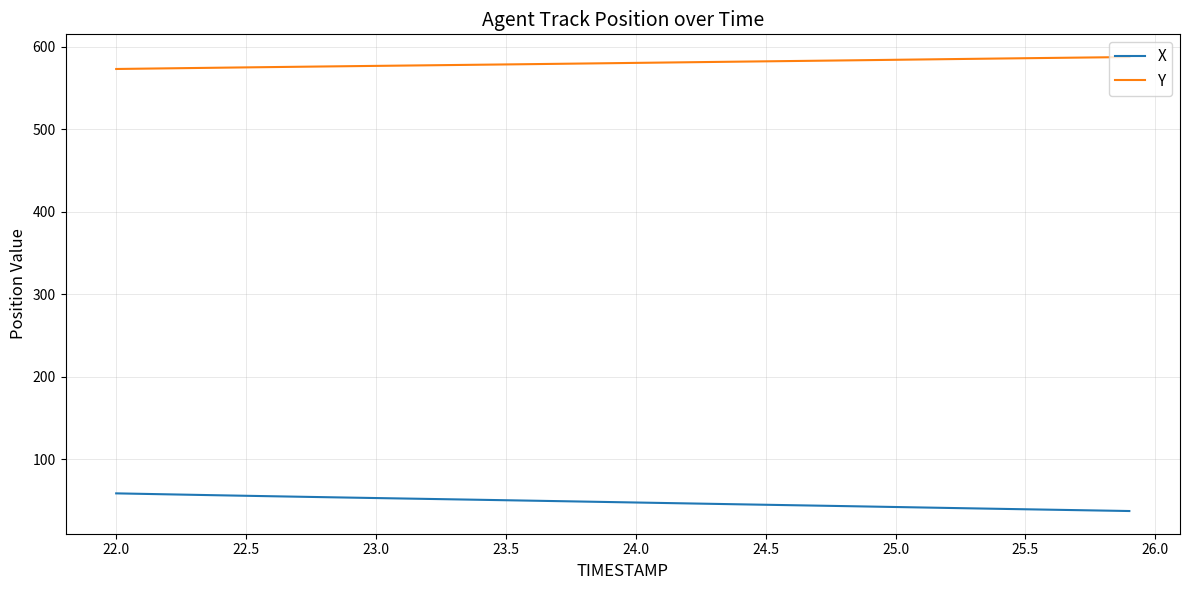

True or false: Y and X intersect in this chart.

False